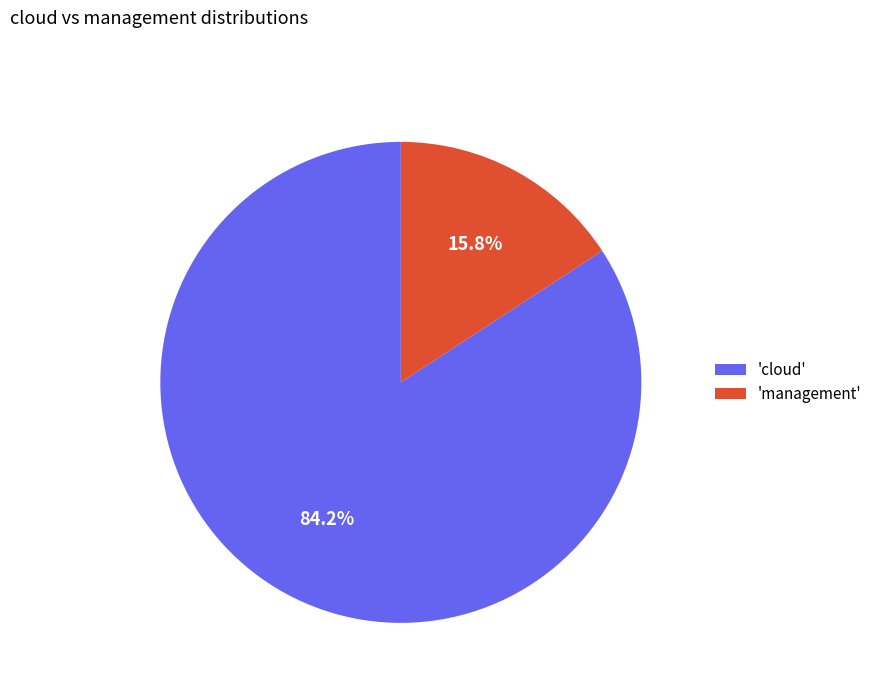

Which slice is the smallest?

'management'